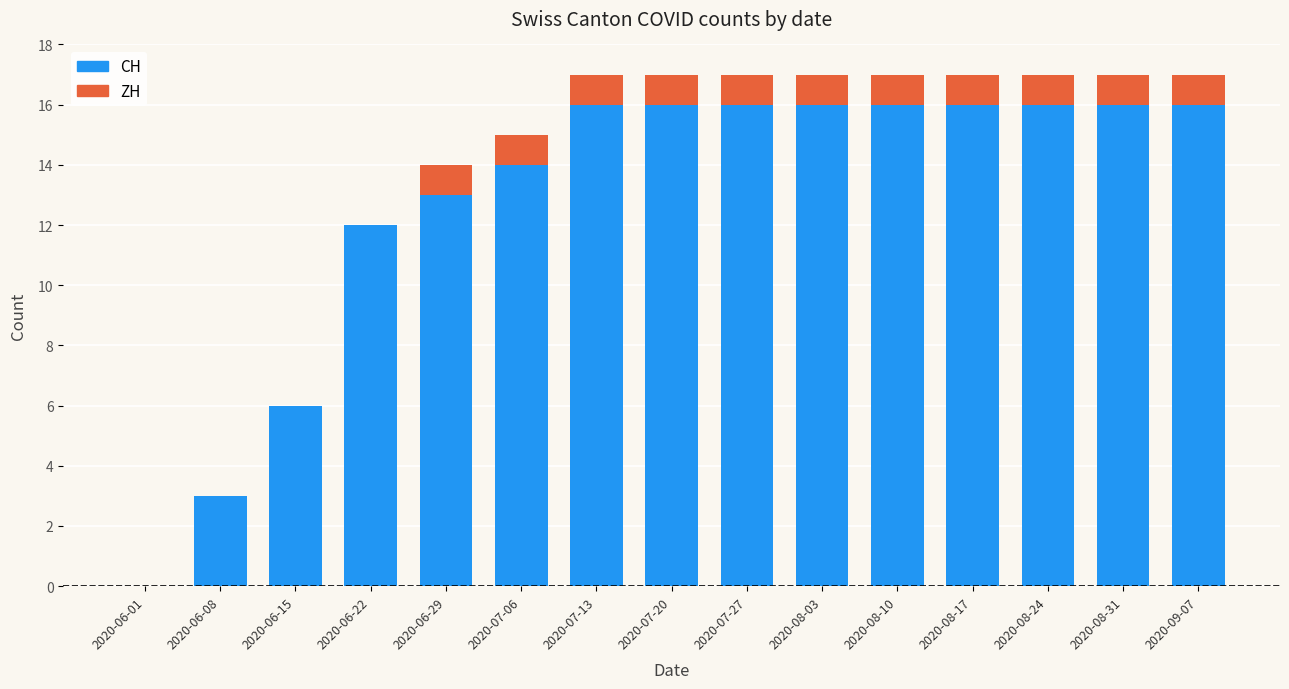

At which label is CH closest to 8?

2020-06-15